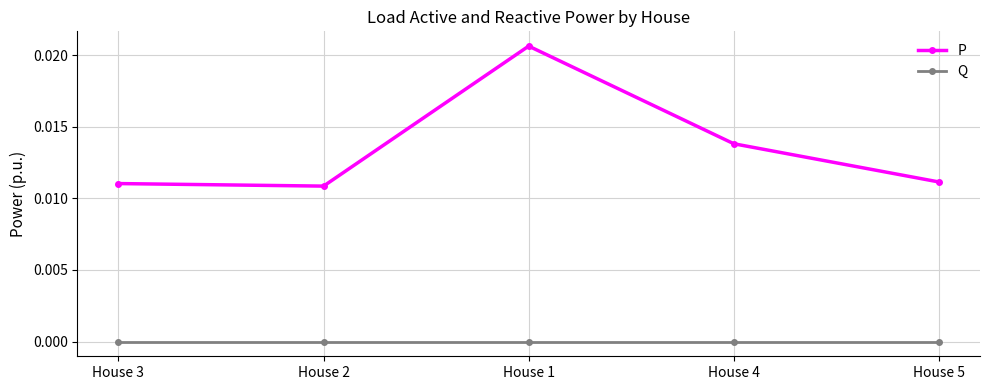

In P, how many points are higher than both neighbors (excluding endpoints)?

1